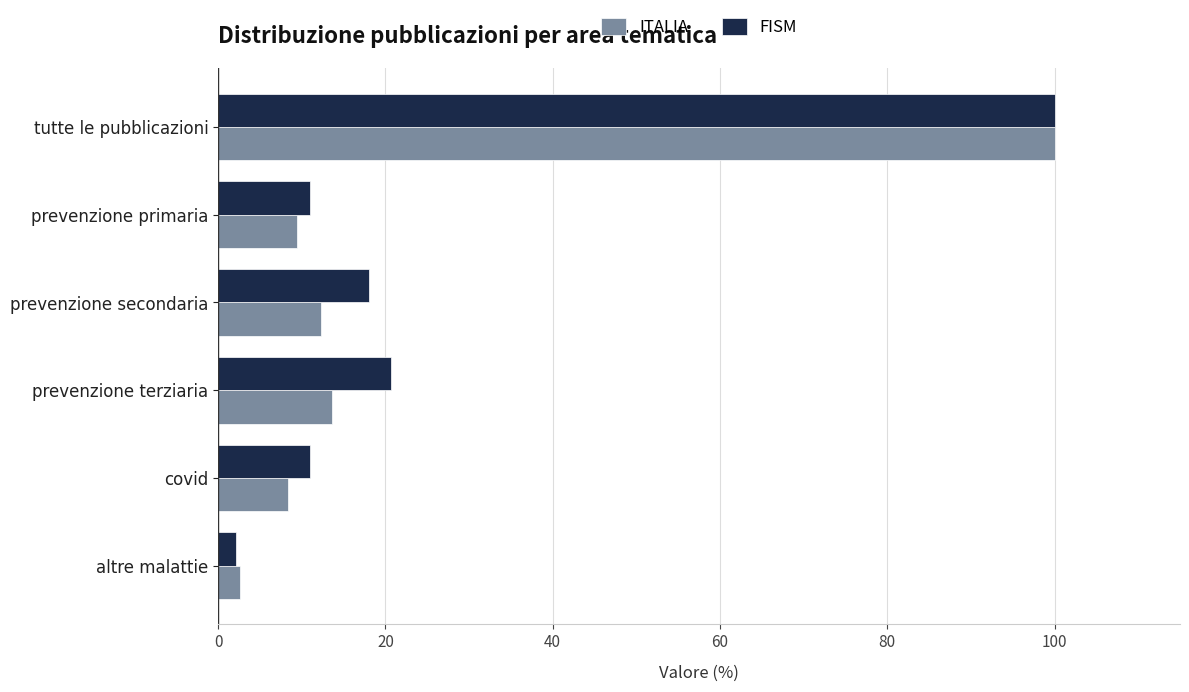

The value of ITALIA at altre malattie is 2.6. True or false?

True